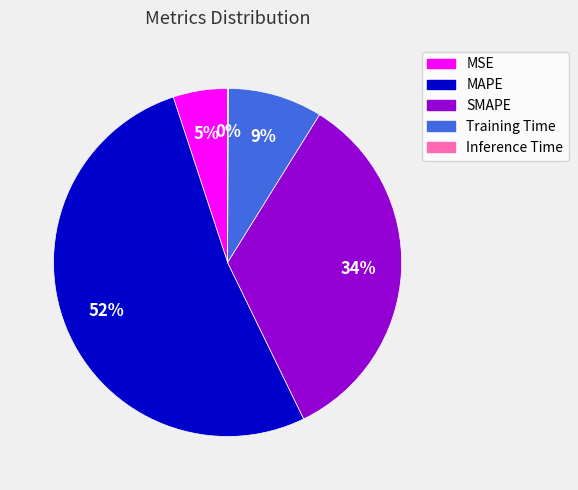

To the nearest percent, what percentage of the pie is Training Time?

9%